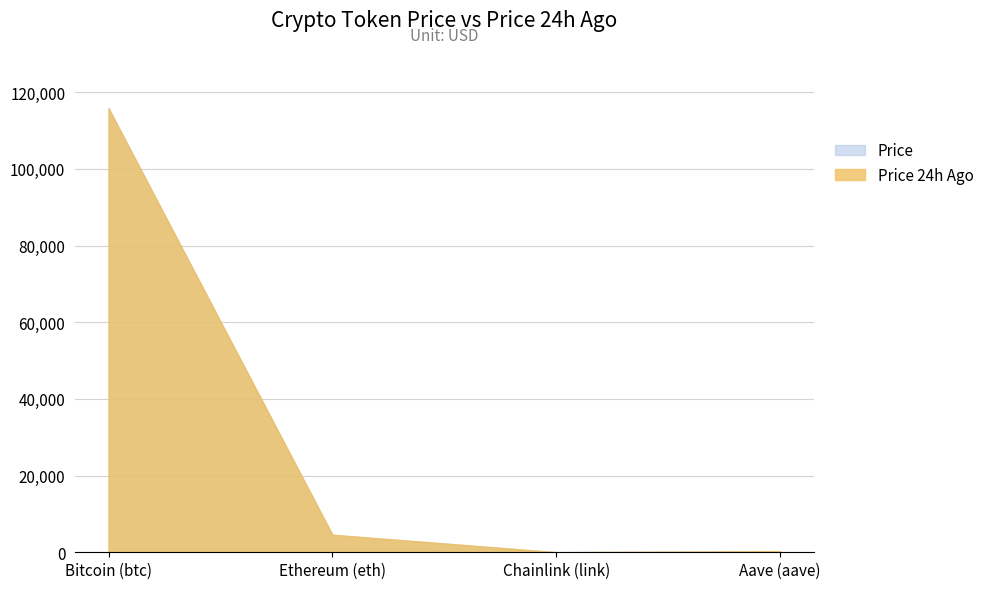

Between which two adjacent categories do Price 24h Ago and Price first intersect?

Bitcoin (btc) and Ethereum (eth)